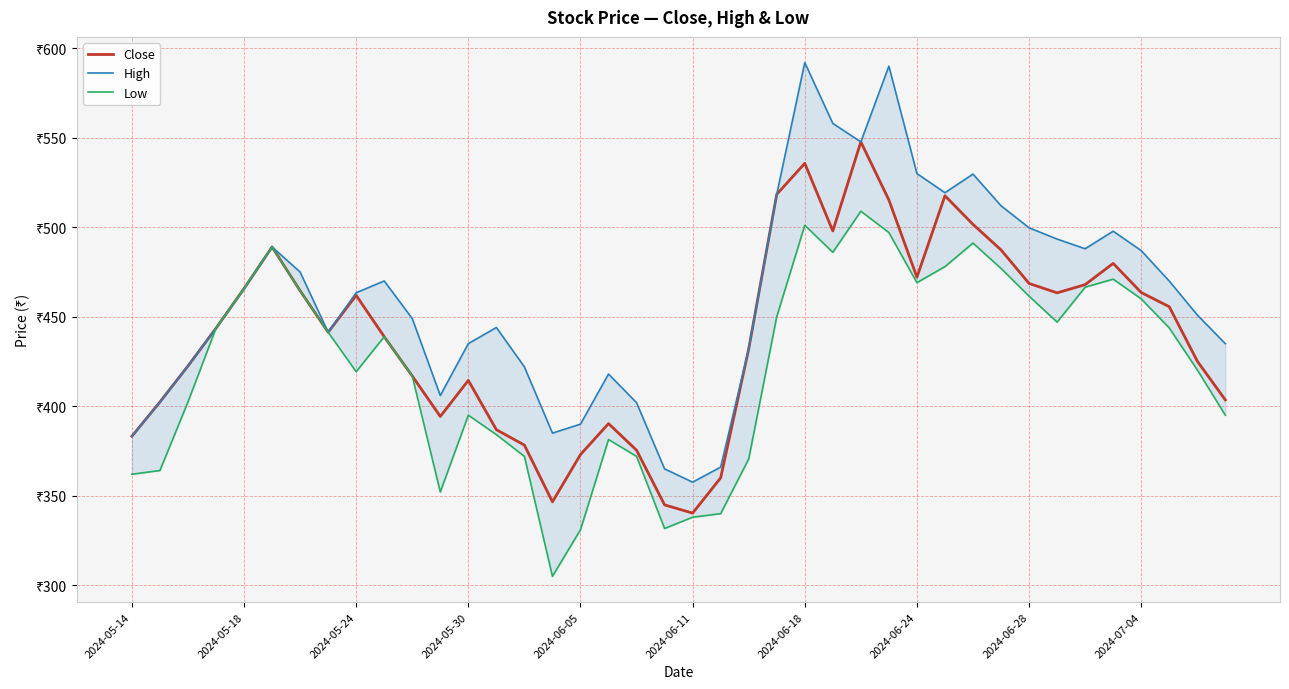

What is the lowest value of the Close series?

340.3